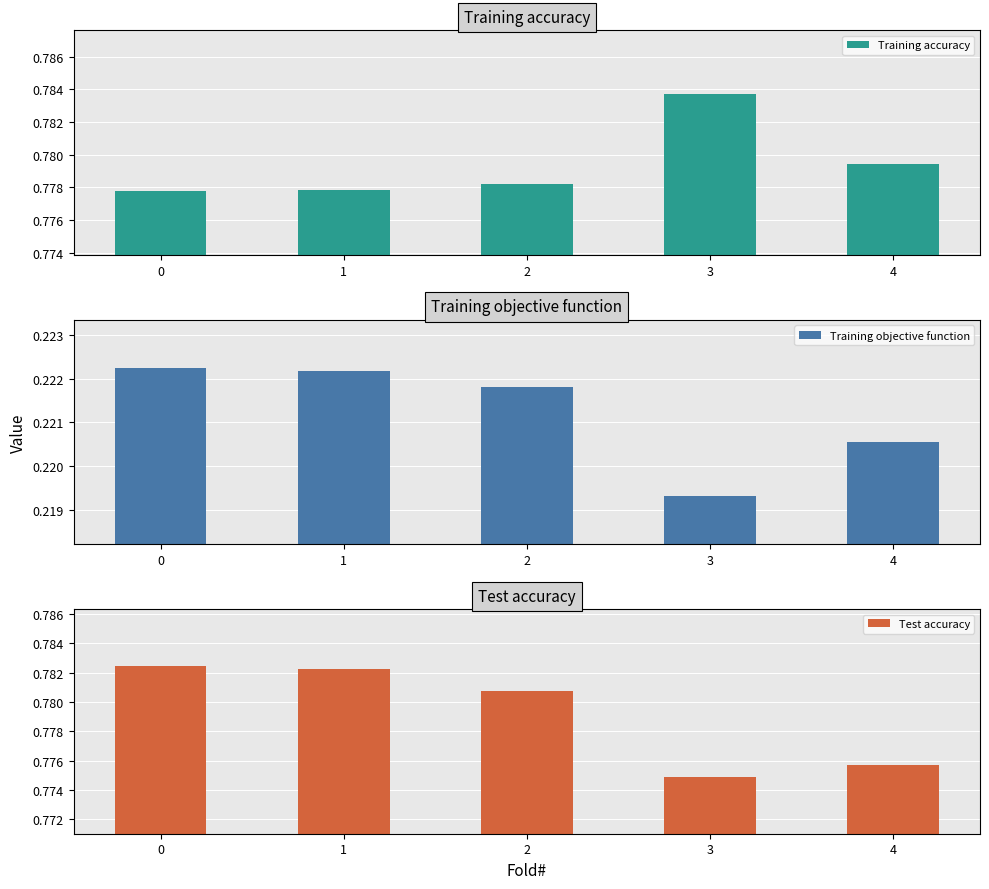

Reading left to right, extract all data points from this chart.

Training accuracy: 0.8	0.8	0.8	0.8	0.8
Training objective function: 0.2	0.2	0.2	0.2	0.2
Test accuracy: 0.8	0.8	0.8	0.8	0.8